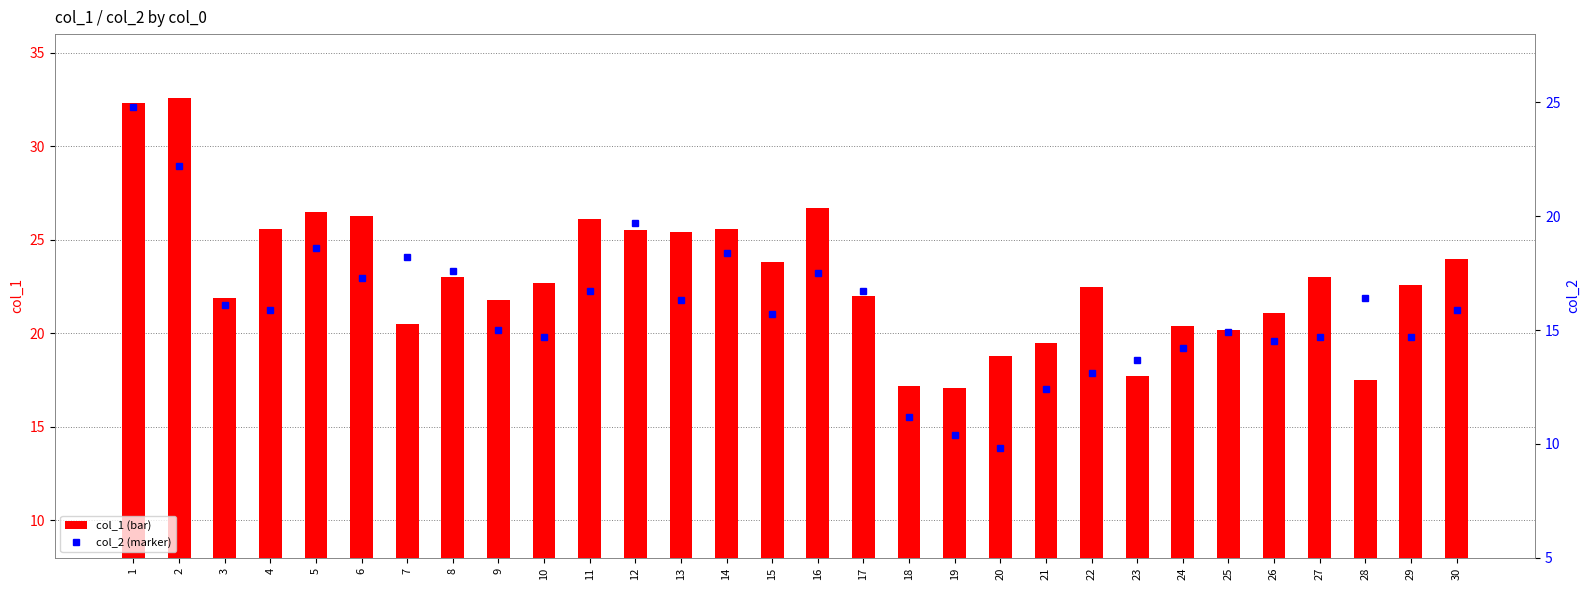

The col_2 series shows 16.3 at 13. True or false?

True